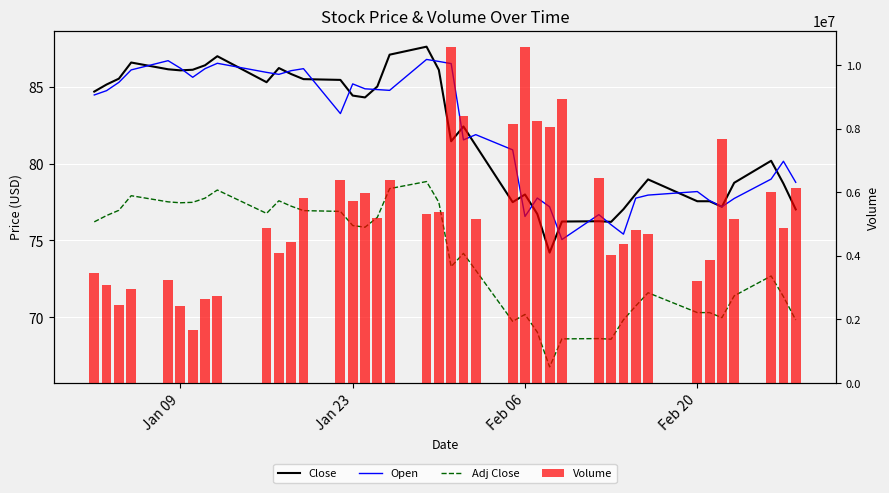

Is it true that Open equals 44.7 at 19?

False